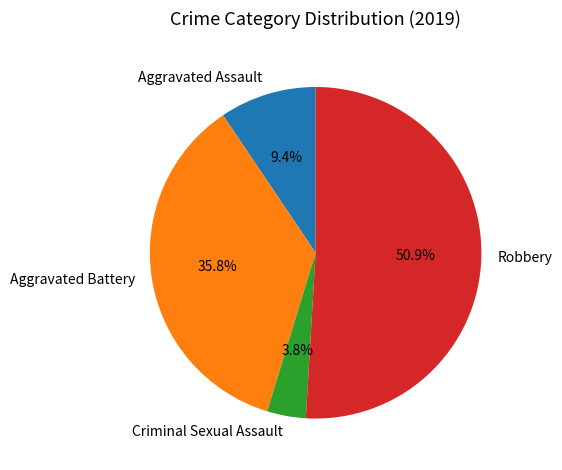

Is it true that Aggravated Assault is 9% of the pie?

True